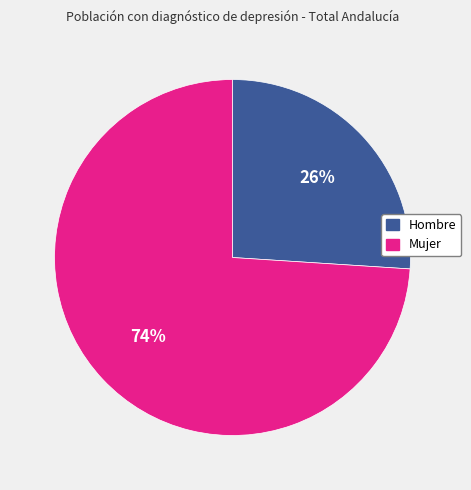

What percentage is the Hombre slice, to the nearest percent?

26%